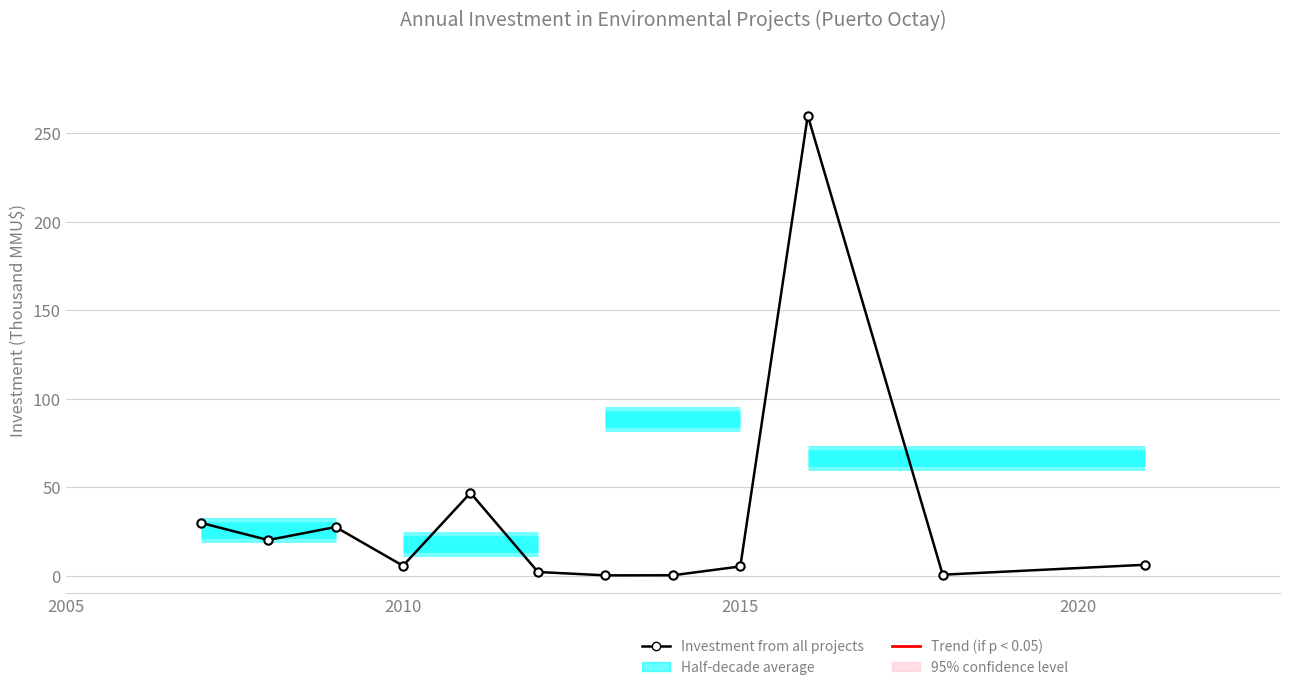

Rank the categories by value from highest to lowest.

2016, 2011, 2007, 2009, 2008, 2021, 2010, 2015, 2012, 2018, 2014, 2013